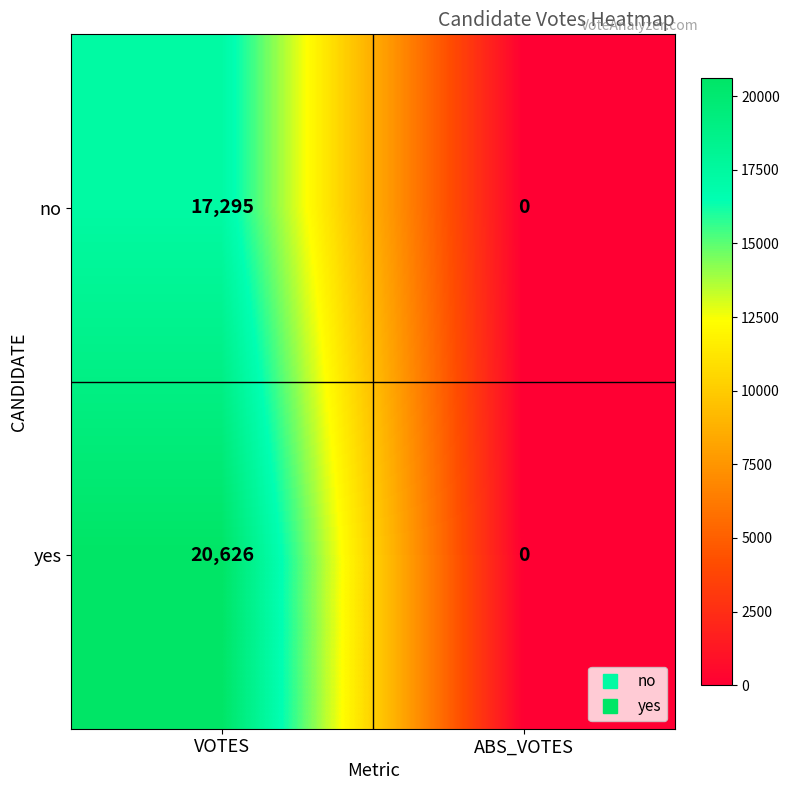

At how many categories does at least one series exceed 2746?

1